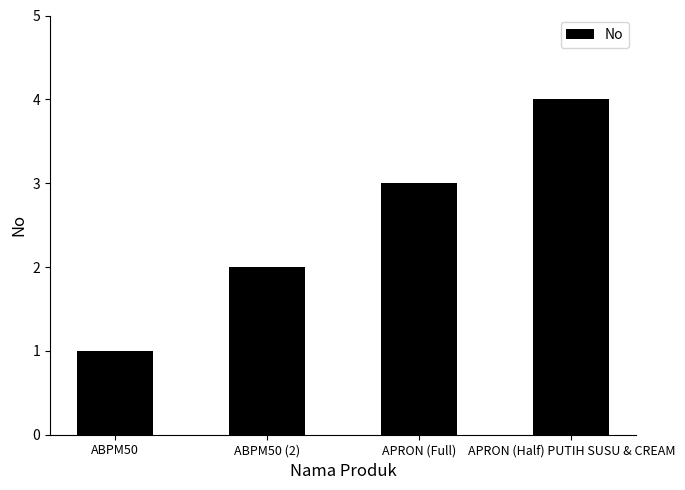

What is the label of the 2nd bar from the left?

ABPM50 (2)